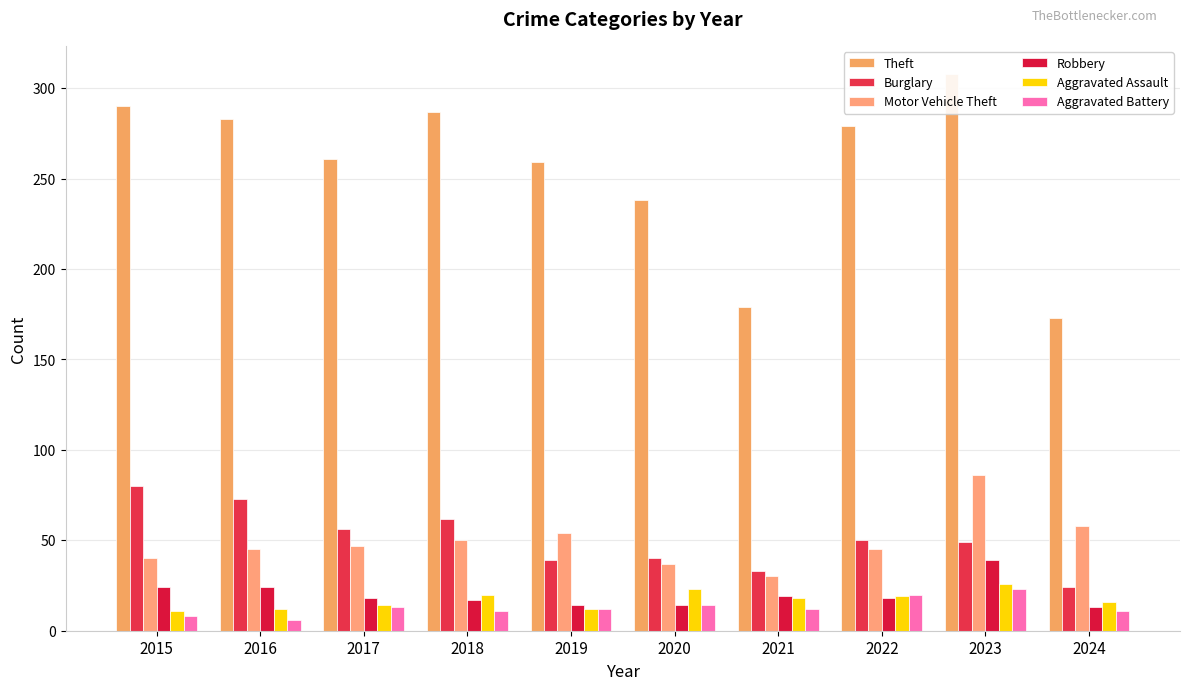

At which category is the sum across all series the highest?

2023